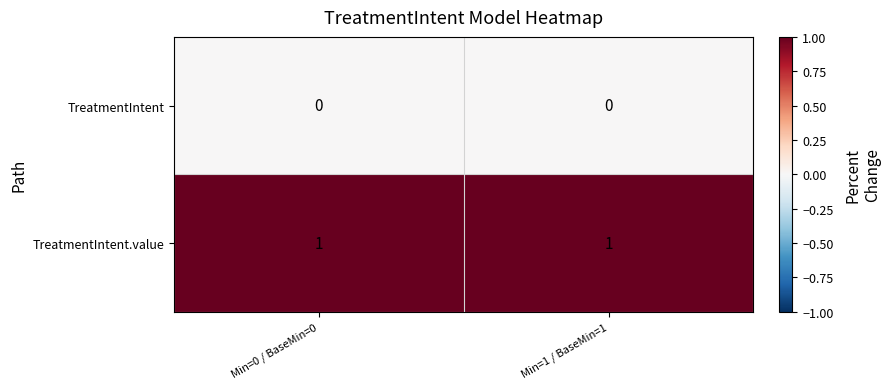

What is the difference between the highest and lowest values at Min=0 / BaseMin=0?

1